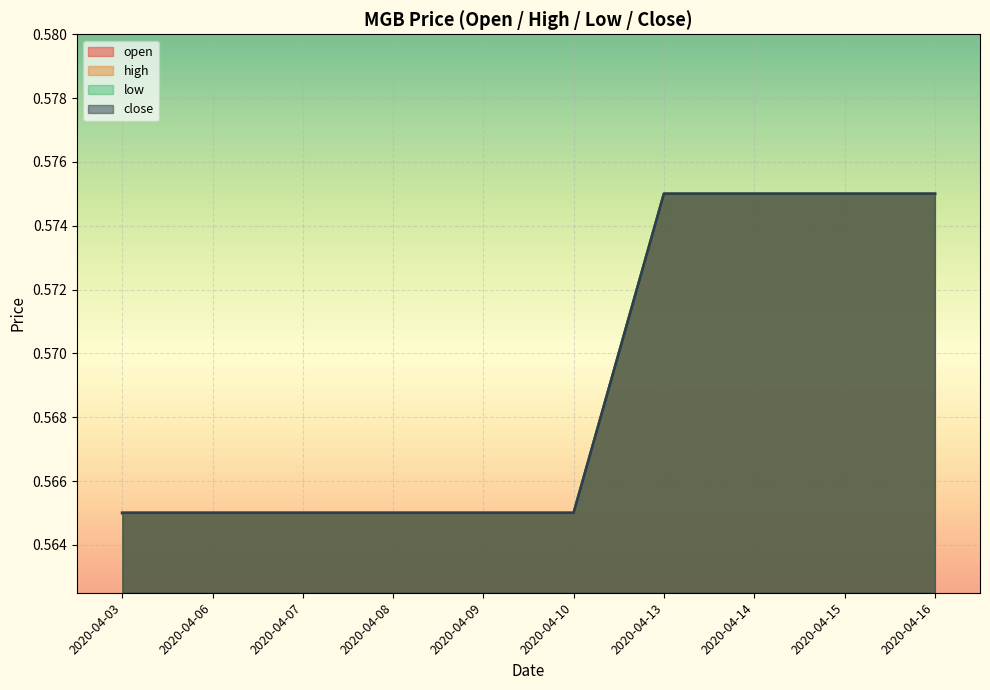

Reading left to right, transcribe all the data shown in this chart.

open: 0.6	0.6	0.6	0.6	0.6	0.6	0.6	0.6	0.6	0.6
high: 0.6	0.6	0.6	0.6	0.6	0.6	0.6	0.6	0.6	0.6
low: 0.6	0.6	0.6	0.6	0.6	0.6	0.6	0.6	0.6	0.6
close: 0.6	0.6	0.6	0.6	0.6	0.6	0.6	0.6	0.6	0.6